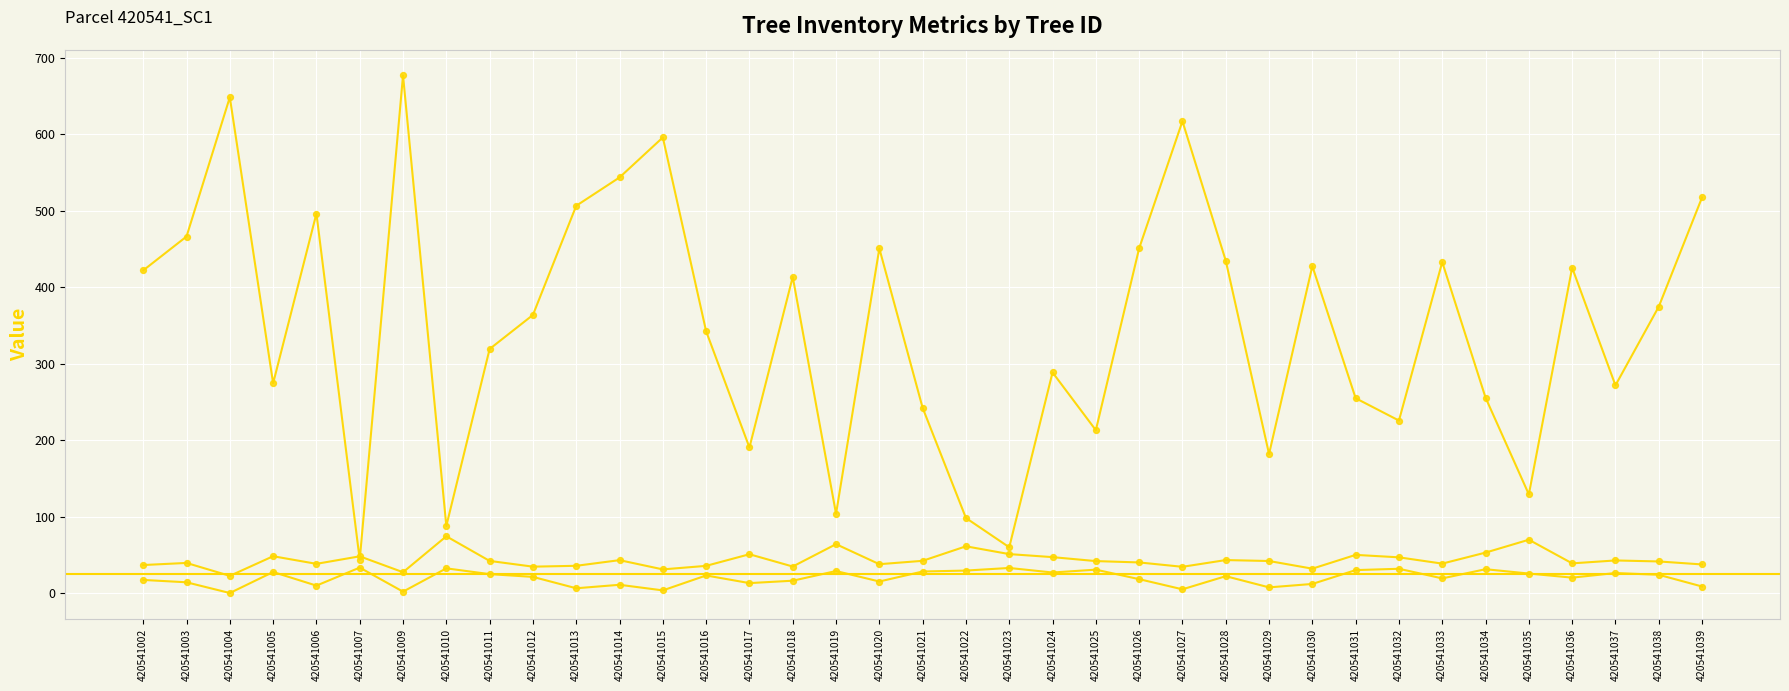

At which category is the sum across all series the highest?

420541009